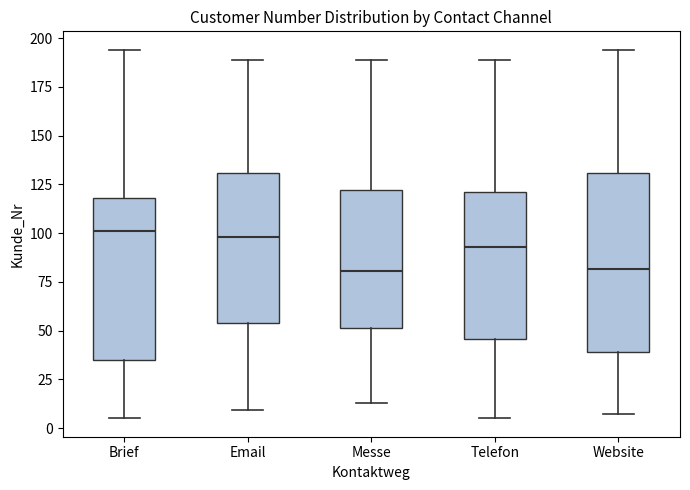

Reading left to right, transcribe this box plot: for each box, give where its median line is, the range the box spans, and where its two whiskers end, as read against the y-axis. The values are not printed on the chart, so give them approximately, as read against the axis.

Brief: median 100, box 35 to 120, whiskers 5 to 195
Email: median 100, box 55 to 130, whiskers 10 to 190
Messe: median 80, box 50 to 120, whiskers 15 to 190
Telefon: median 95, box 45 to 120, whiskers 5 to 190
Website: median 80, box 40 to 130, whiskers 5 to 195